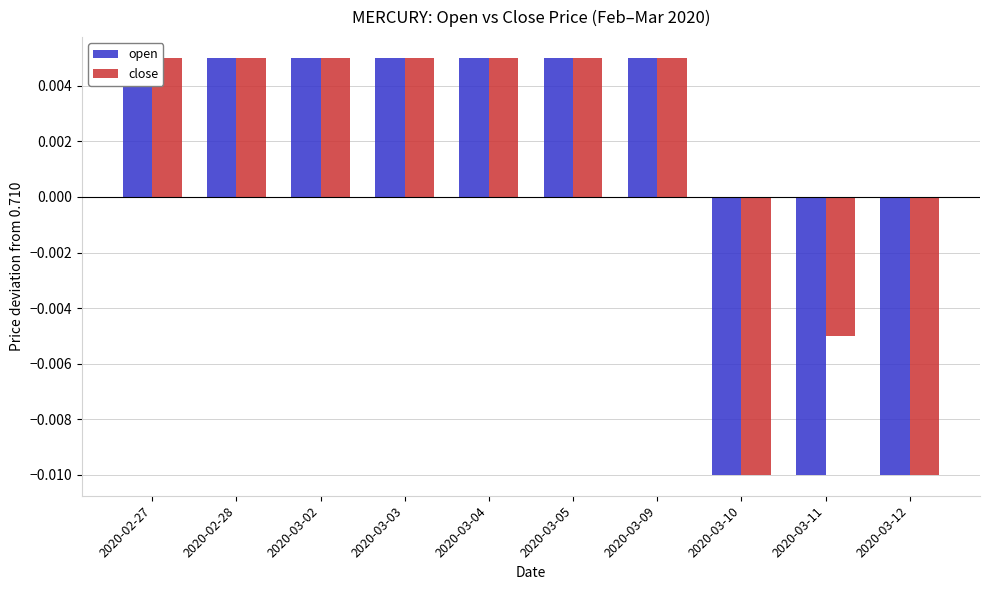

Which has a higher value, 2020-03-11 or 2020-03-03?

2020-03-03